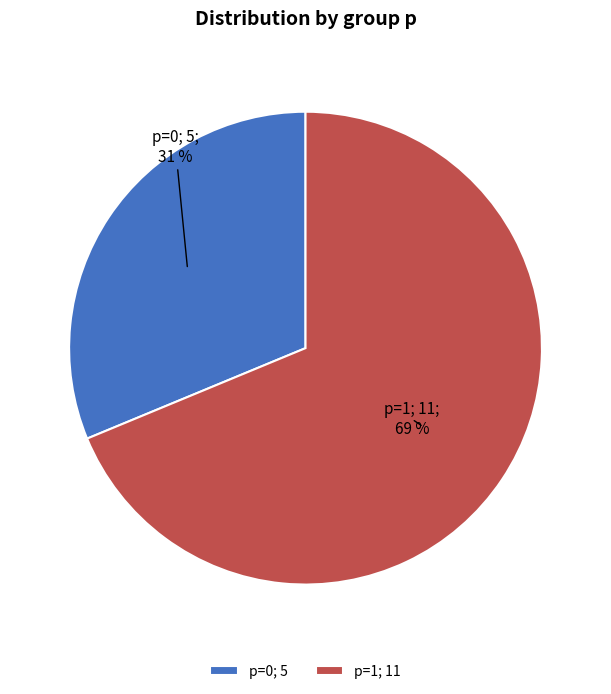

Between p=0; 5 and p=1; 11, which is larger?

p=1; 11